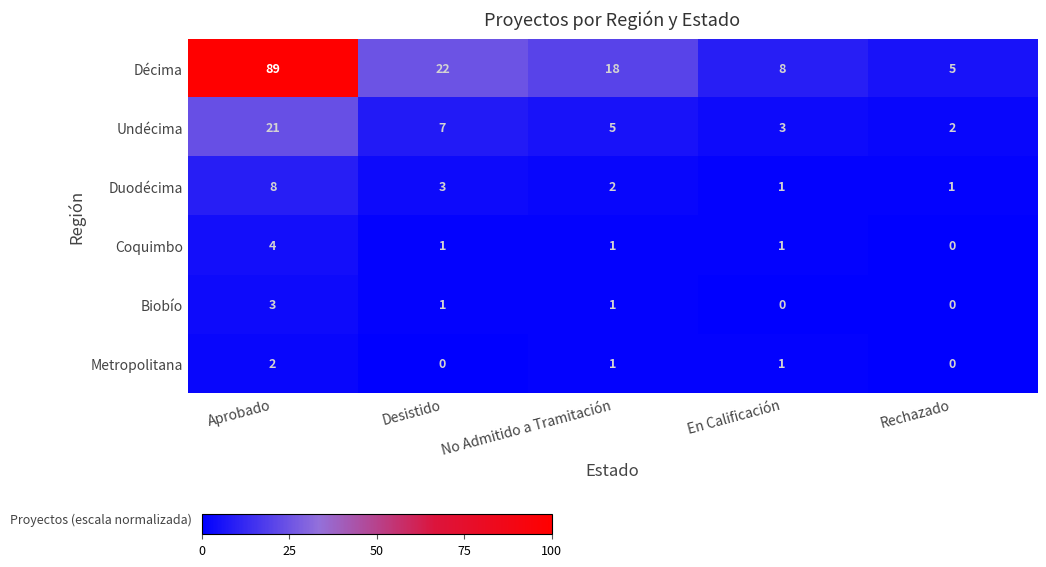

What is the total value across all series at Aprobado?

127